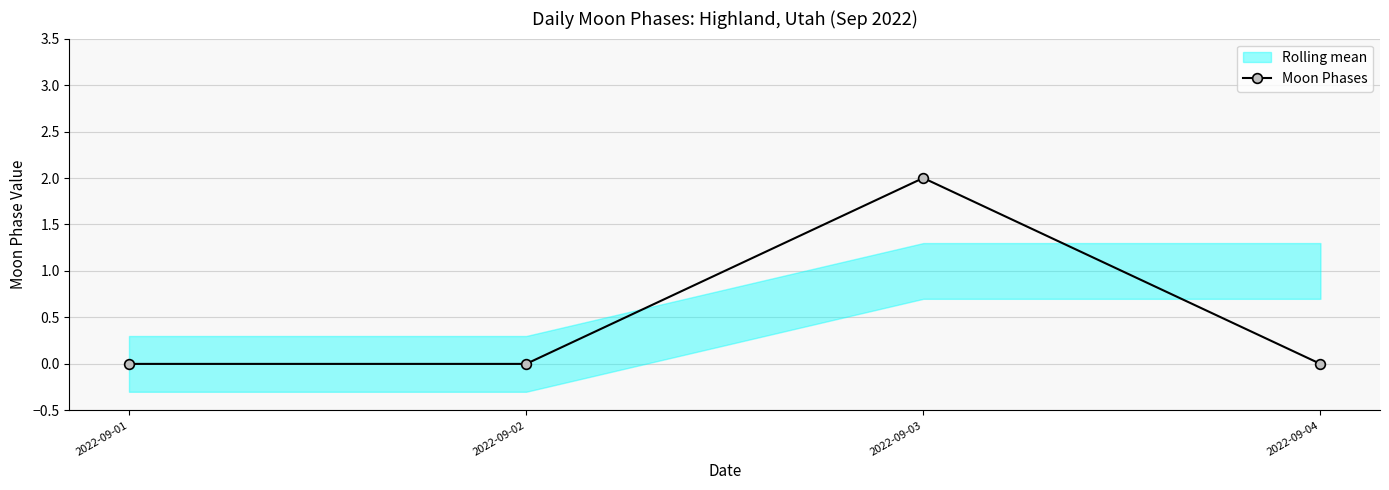

Which has a higher value, 2022-09-04 or 2022-09-02?

2022-09-04